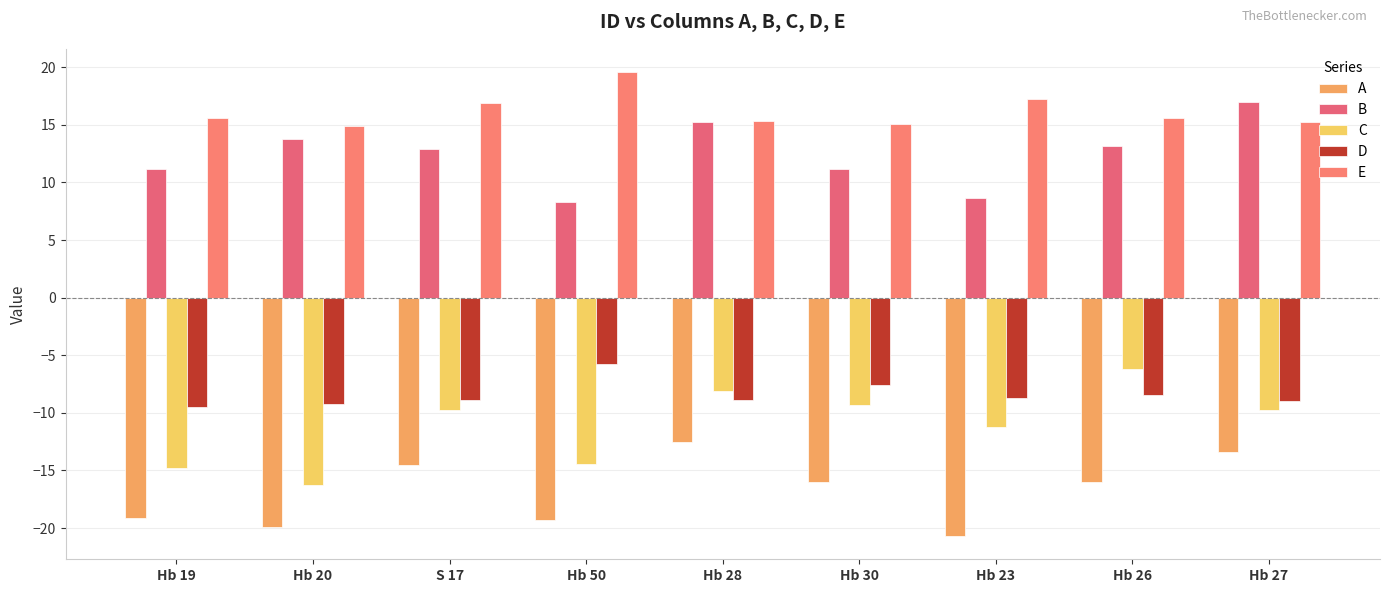

How many values in the B series are below 12?

4